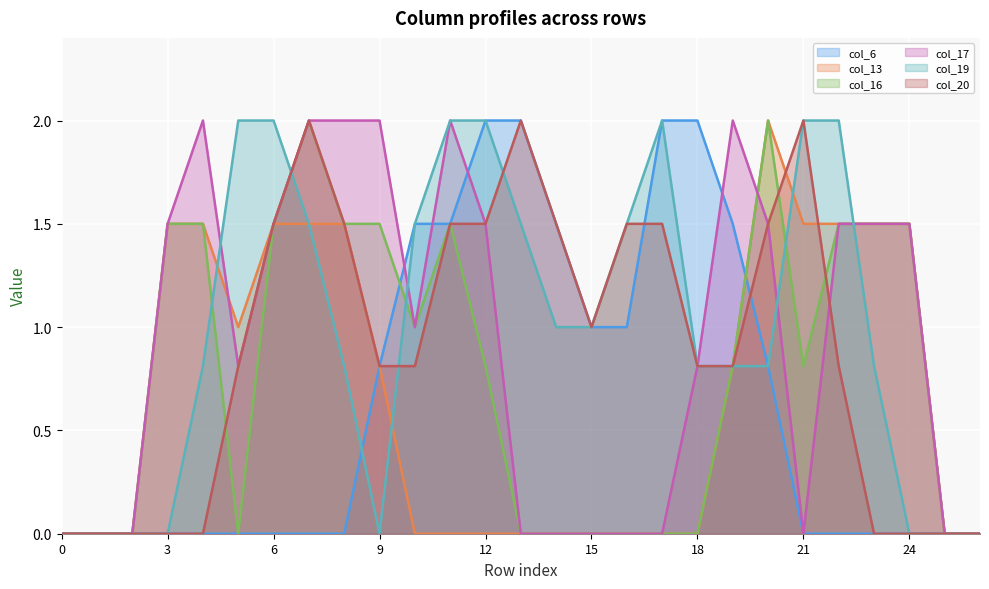

What are all the series names shown in the legend?

col_6, col_13, col_16, col_17, col_19, col_20